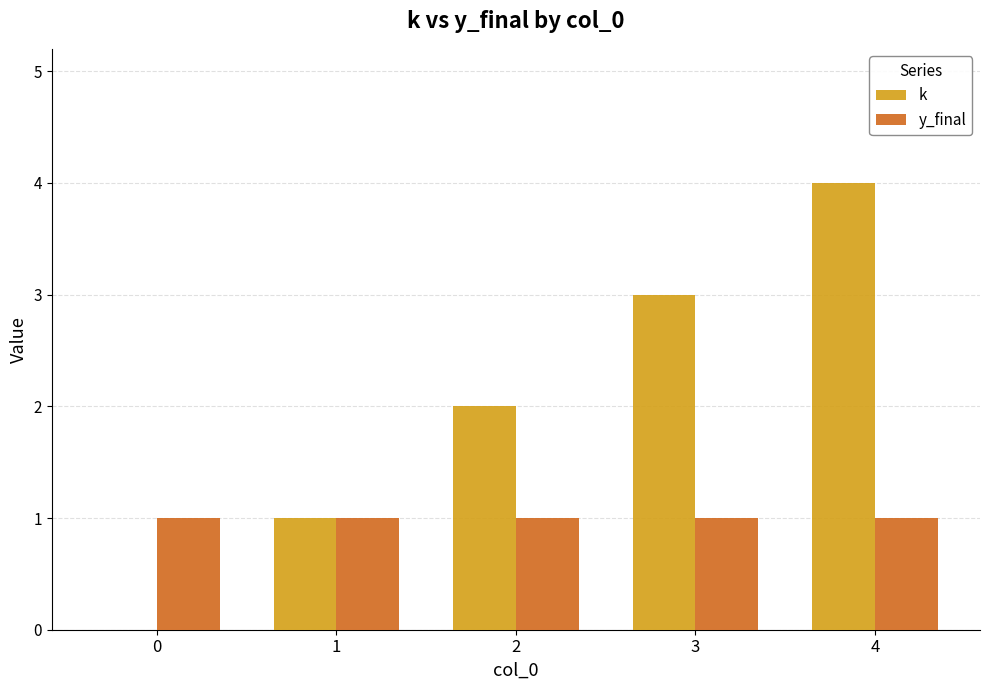

Between 2 and 3, which series saw the biggest shift?

k